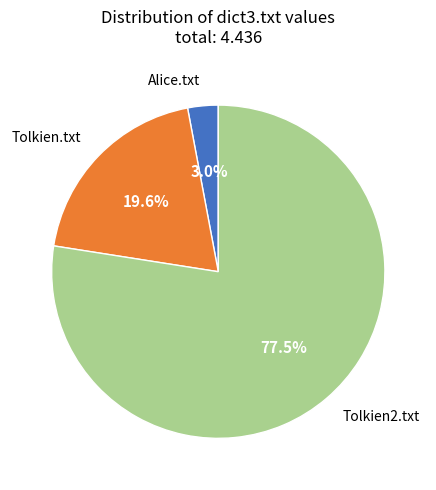

Rank the categories by value from lowest to highest.

Alice.txt, Tolkien.txt, Tolkien2.txt